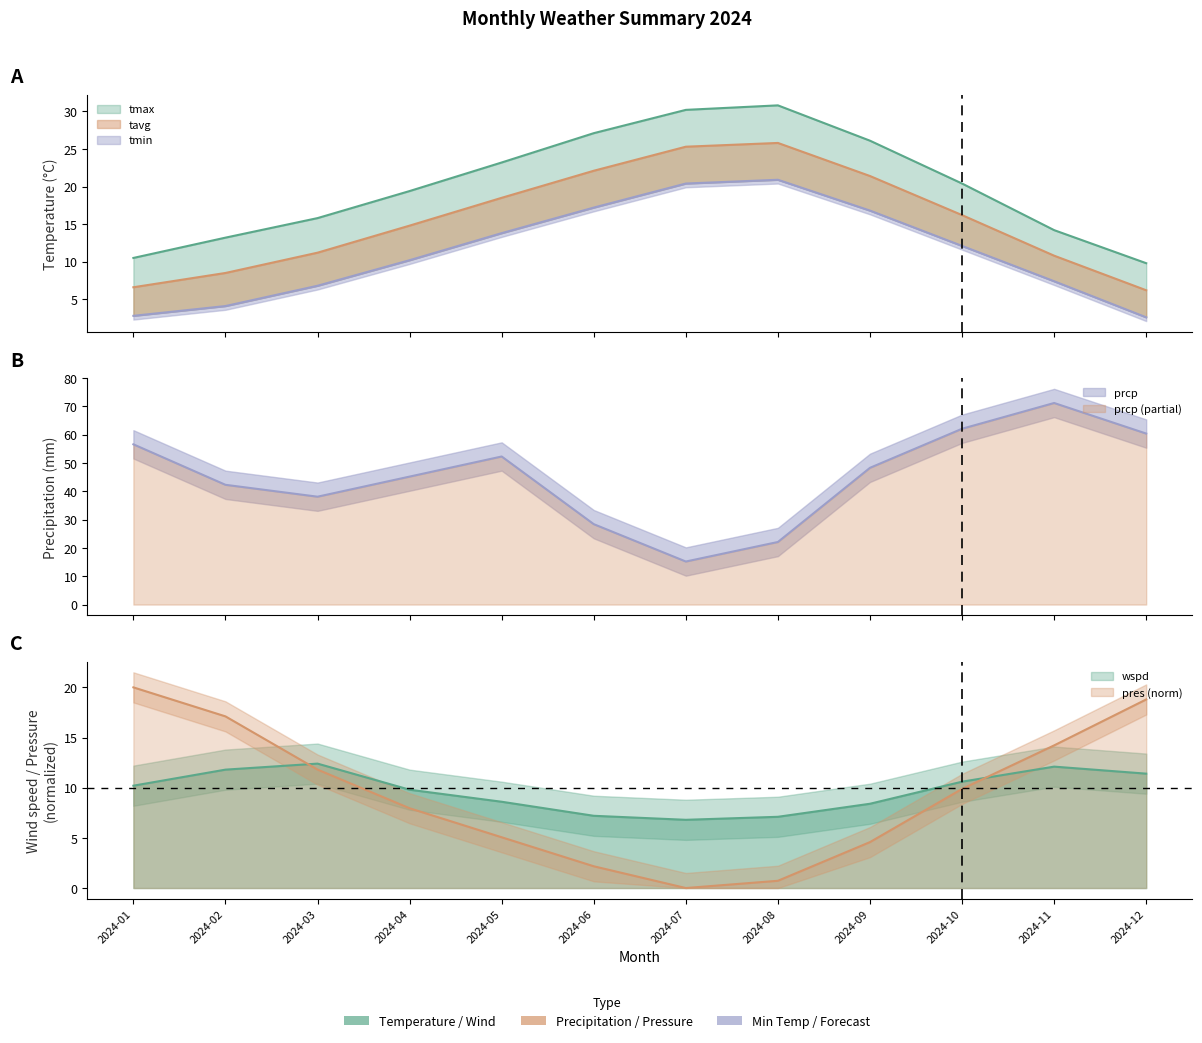

Reading left to right, extract all data points from this chart.

tavg: 6.6	8.5	11.2	14.8	18.5	22.1	25.3	25.8	21.4	16.2	10.8	6.2
tmax: 10.5	13.2	15.8	19.4	23.2	27.1	30.2	30.8	26.1	20.4	14.2	9.8
tmin: 2.8	4.1	6.8	10.2	13.8	17.2	20.4	20.9	16.8	12.1	7.4	2.6
prcp: 56.6	42.3	38.1	45.2	52.3	28.4	15.2	22.1	48.3	62.1	71.2	60.4
wspd: 10.2	11.8	12.4	9.8	8.6	7.2	6.8	7.1	8.4	10.6	12.1	11.4
pres: 20.0	17.1	11.8	8.0	5.1	2.2	0.0	0.7	4.6	9.9	14.2	18.8